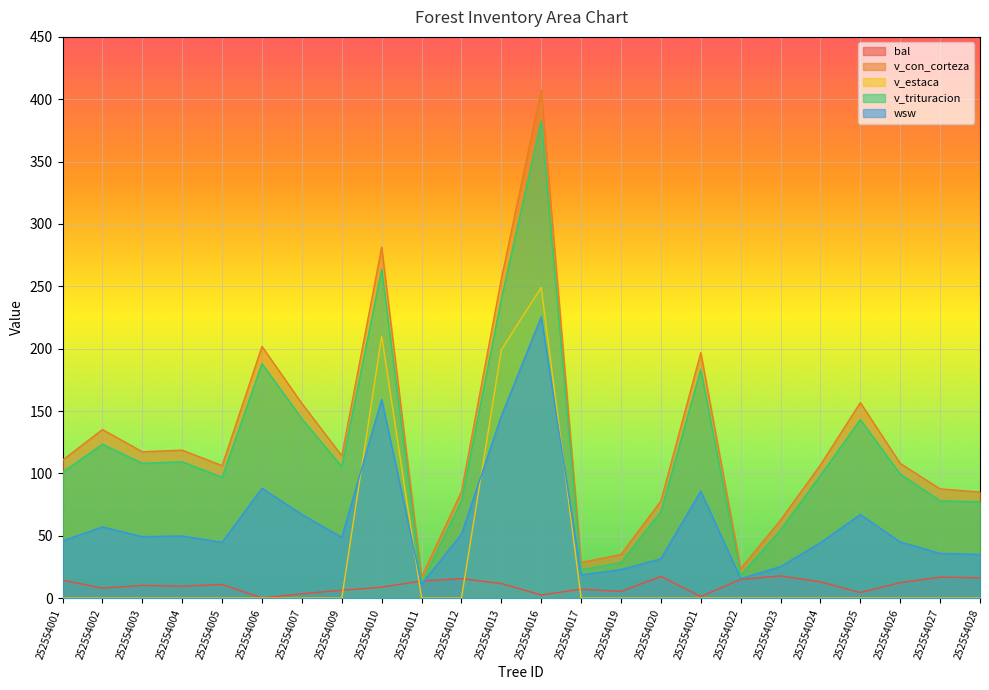

Count the number of categories in the chart.

24